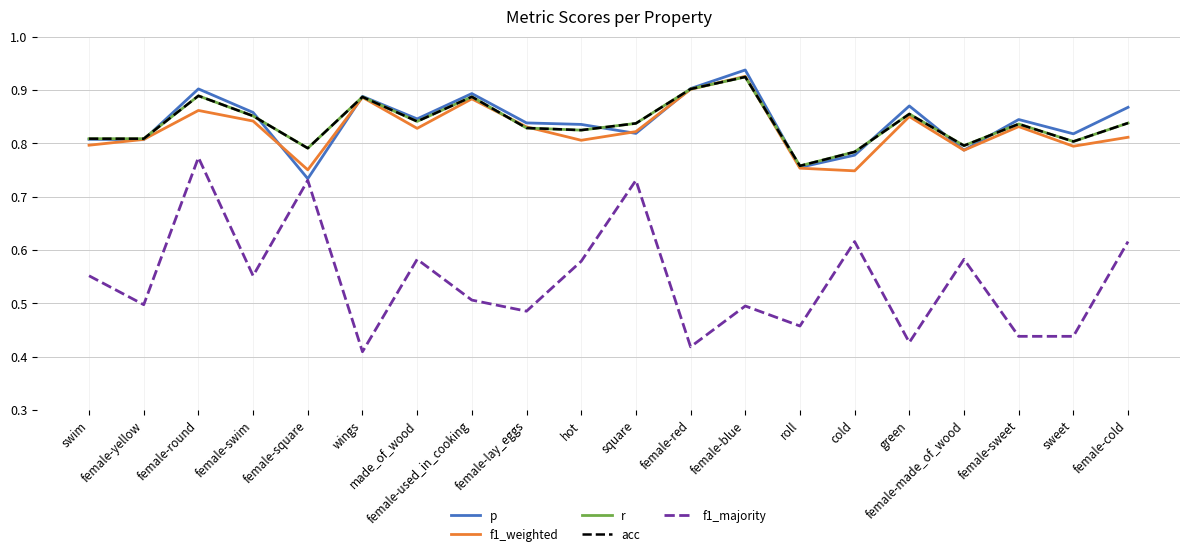

Does the chart display data point markers on the line(s)?

No